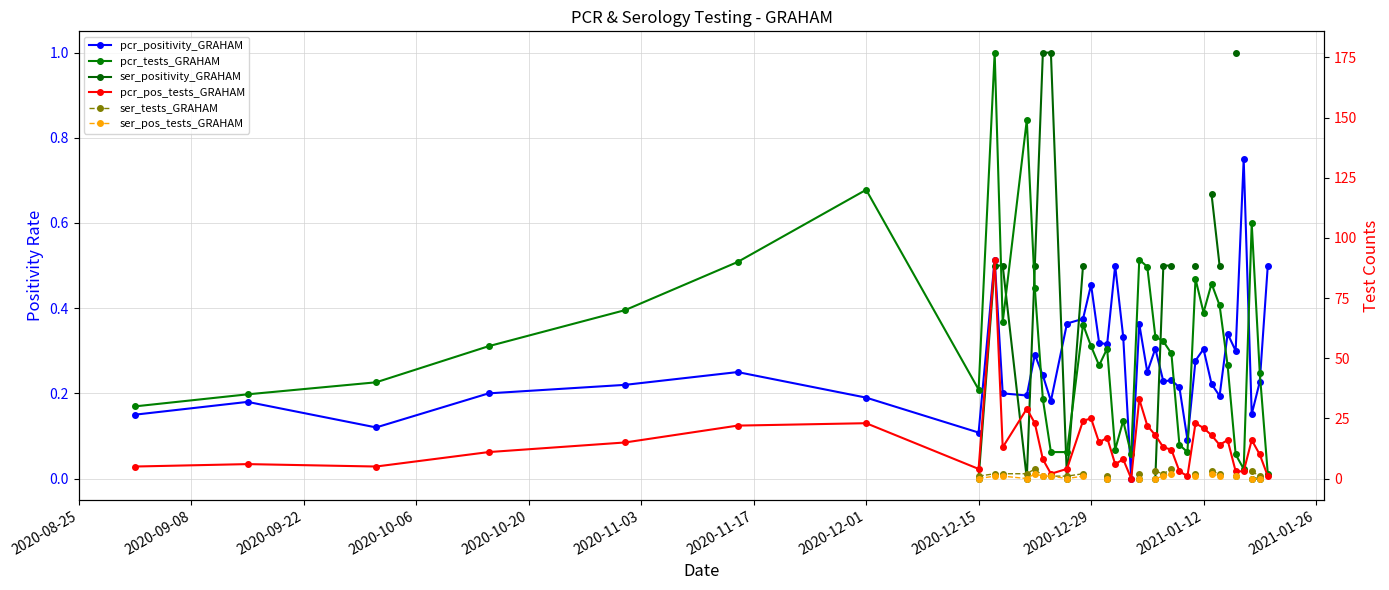

True or false: pcr_pos_tests_GRAHAM and ser_pos_tests_GRAHAM intersect in this chart.

False